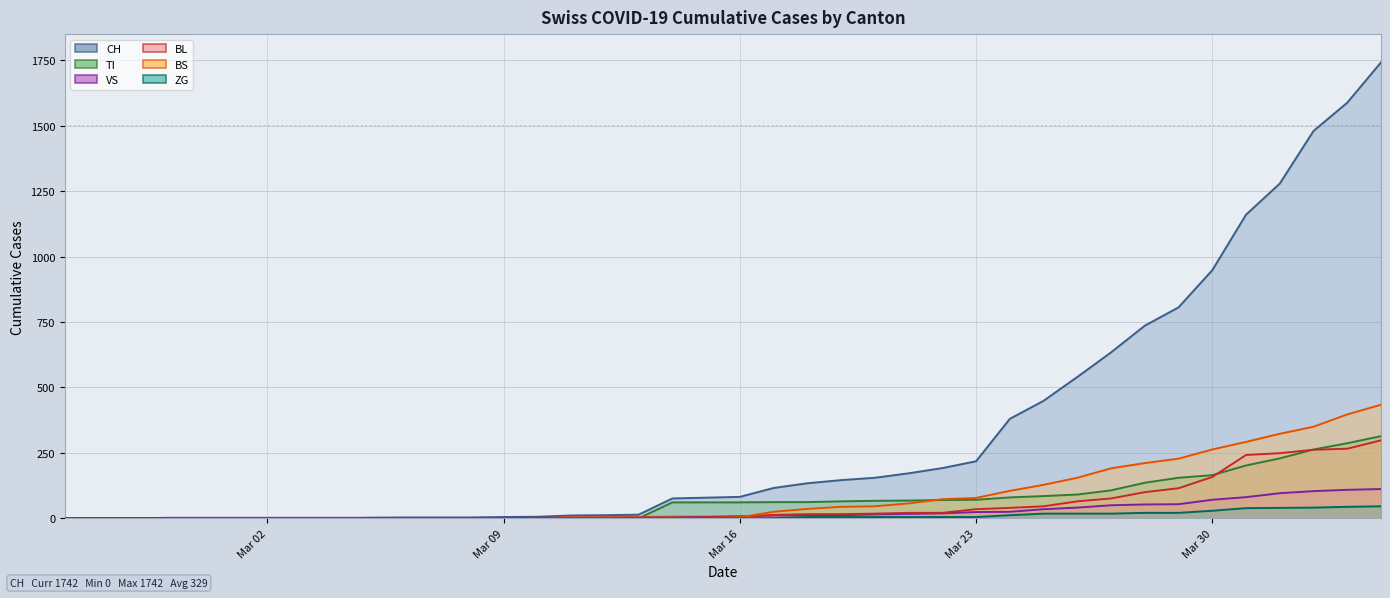

True or false: CH and BS intersect in this chart.

False